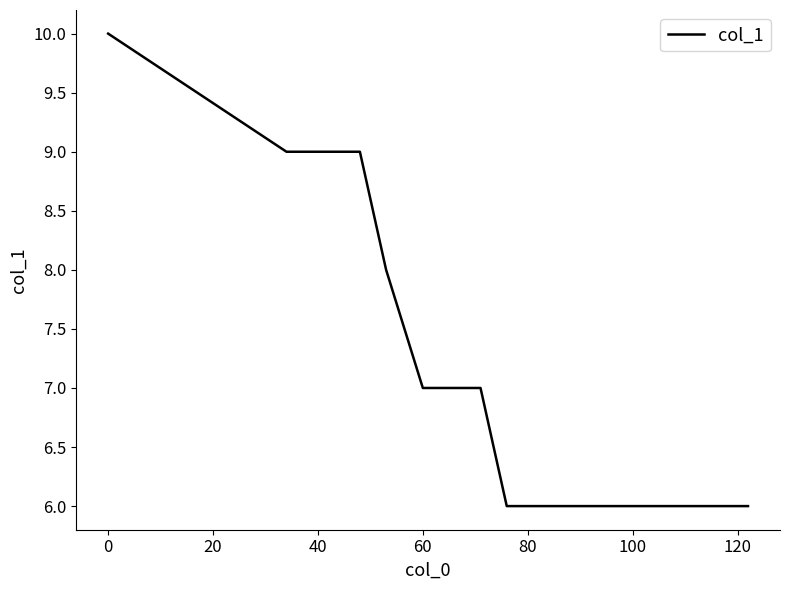

What is the minimum value shown in the chart?

6